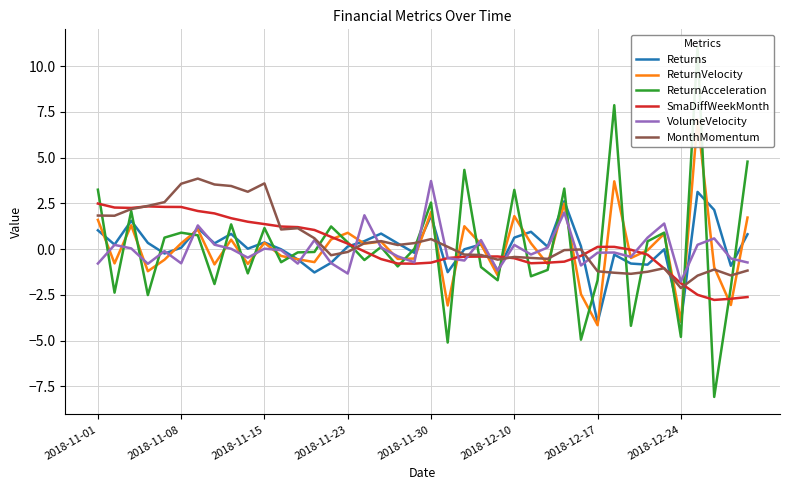

Rank the series by their maximum value, from highest to lowest.

ReturnAcceleration, ReturnVelocity, MonthMomentum, VolumeVelocity, Returns, SmaDiffWeekMonth